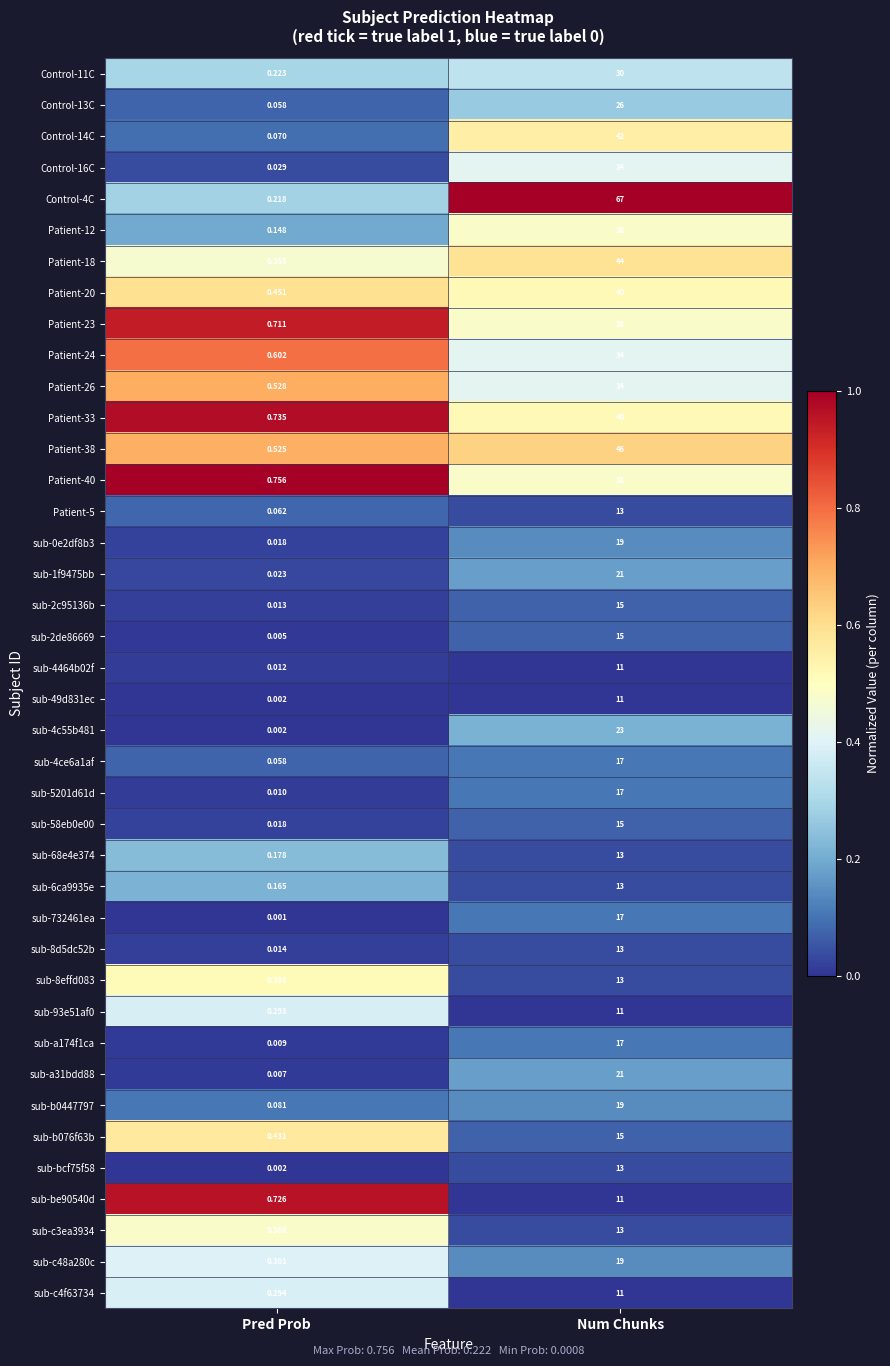

Which series has the largest total across all categories?

Control-4C